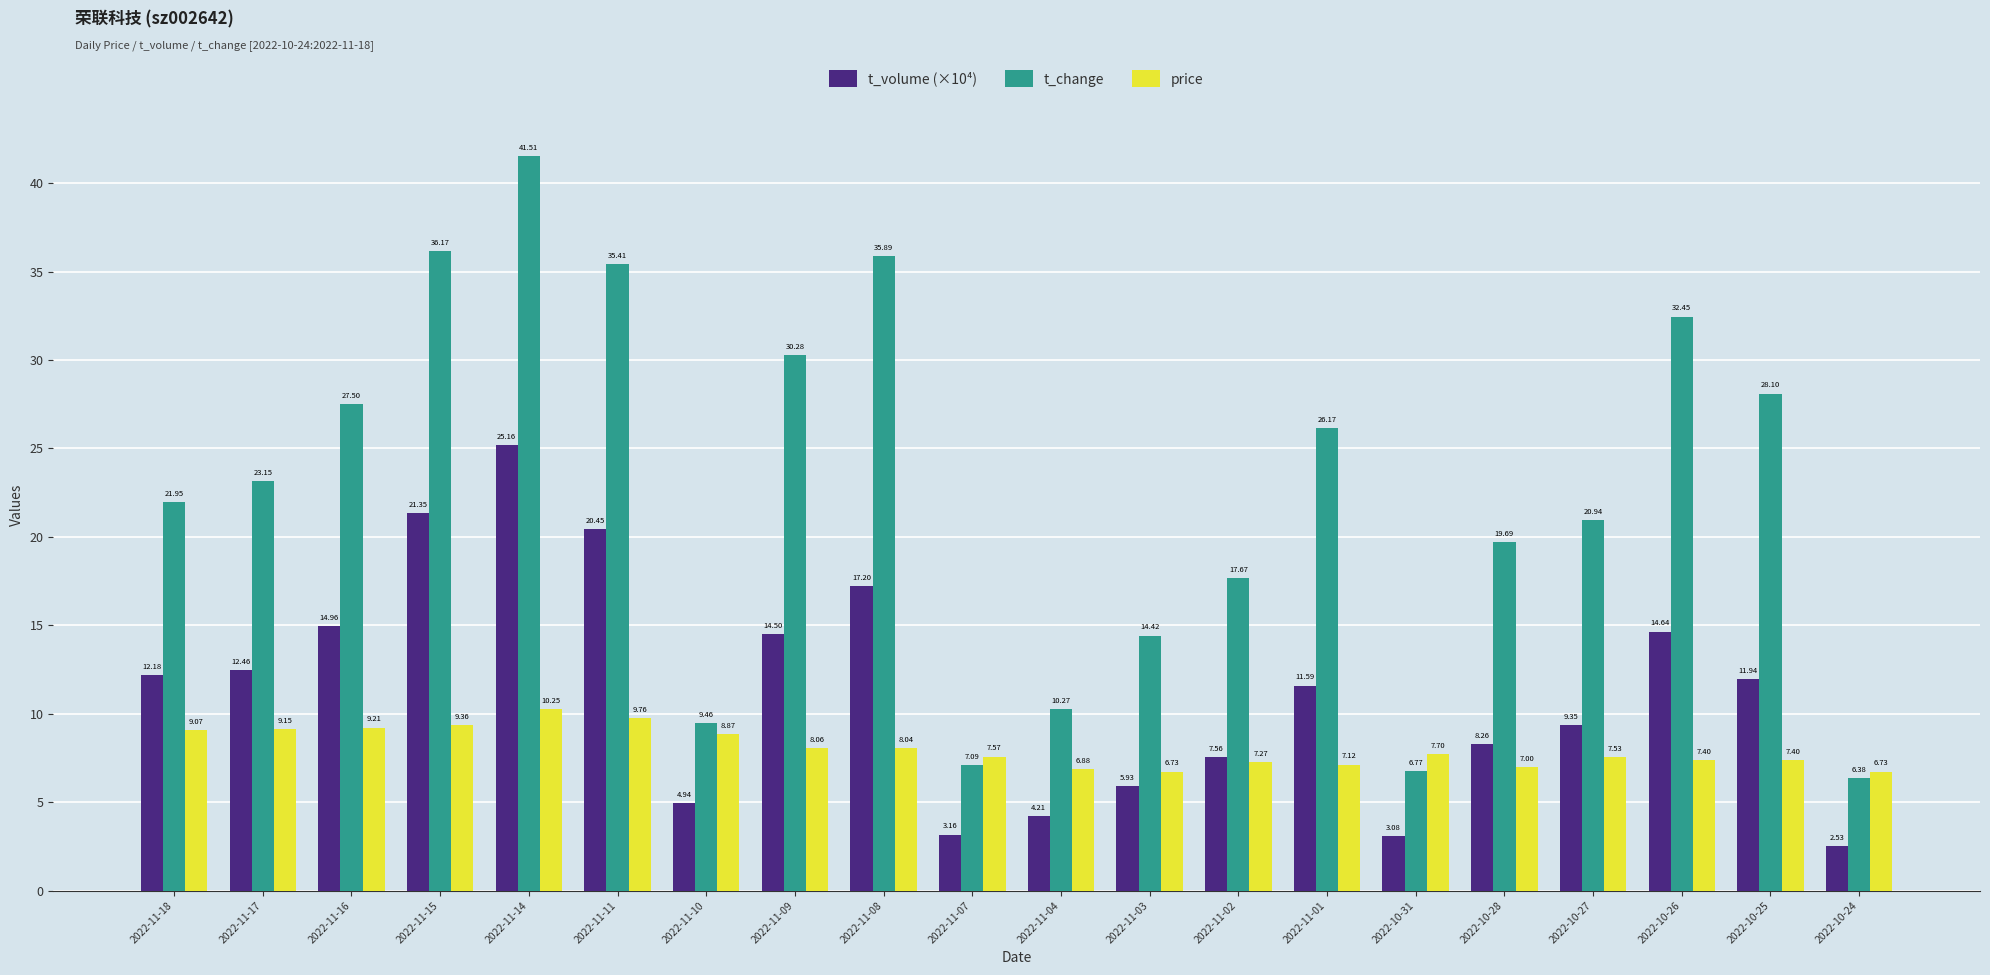

How many distinct data groups are displayed?

3